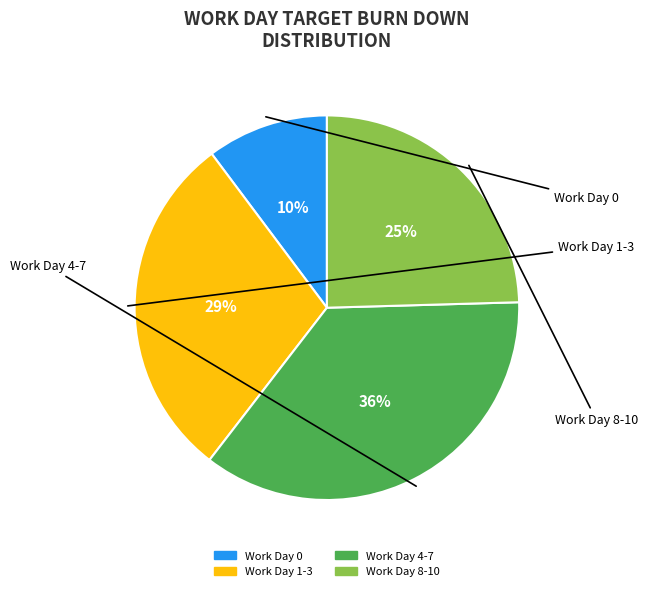

How many segments does this pie chart have?

4